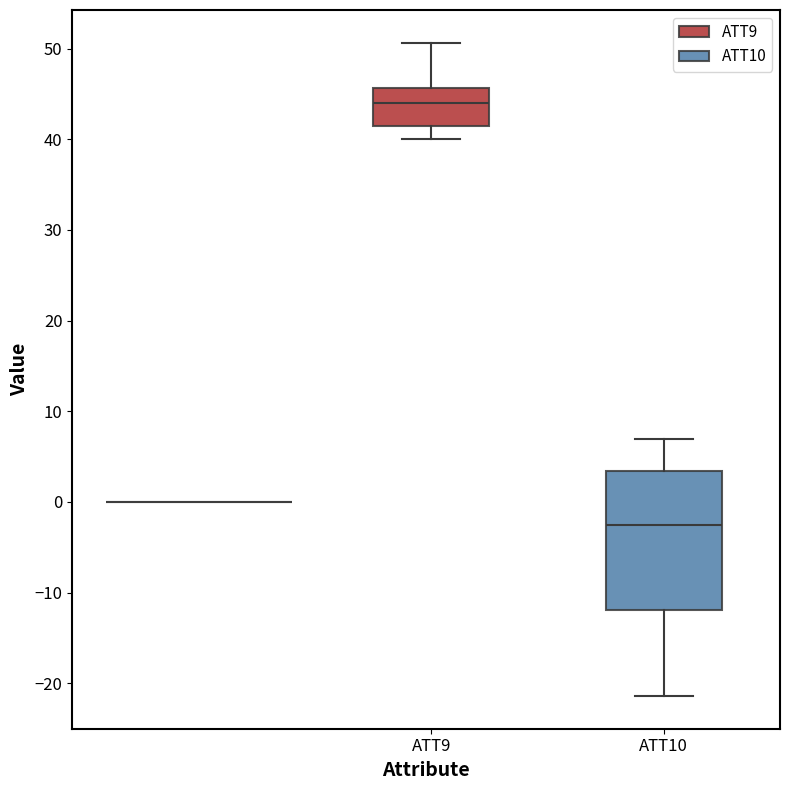

Reading left to right, transcribe this box plot: for each box, give where its median line is, the range the box spans, and where its two whiskers end, as read against the y-axis. The values are not printed on the chart, so give them approximately, as read against the axis.

ATT9: median 44, box 41 to 46, whiskers 40 to 51
ATT10: median -2, box -12 to 3, whiskers -21 to 7